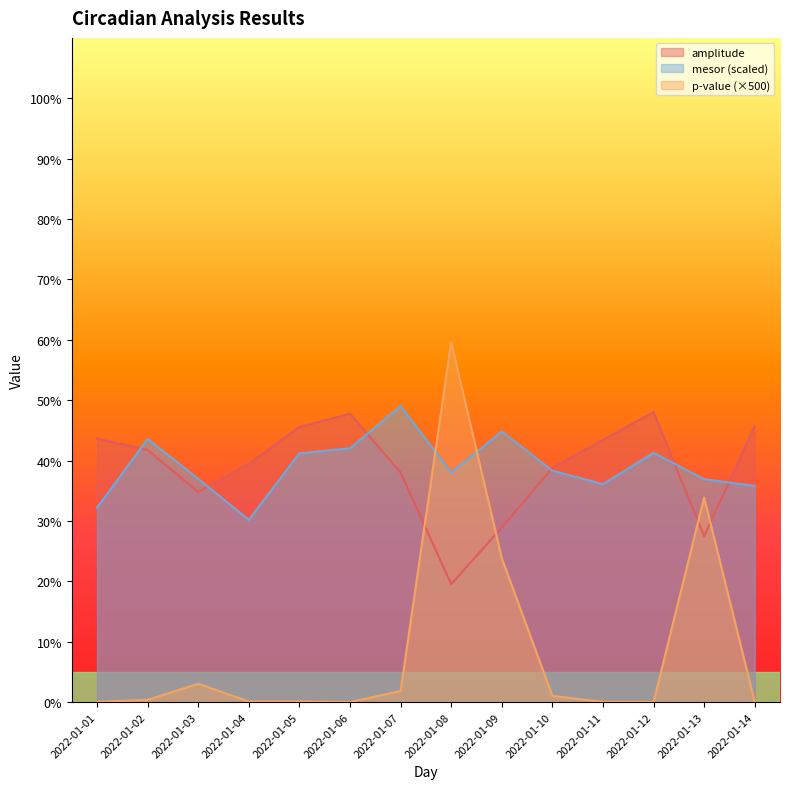

How many data points in amplitude are above 41?

7